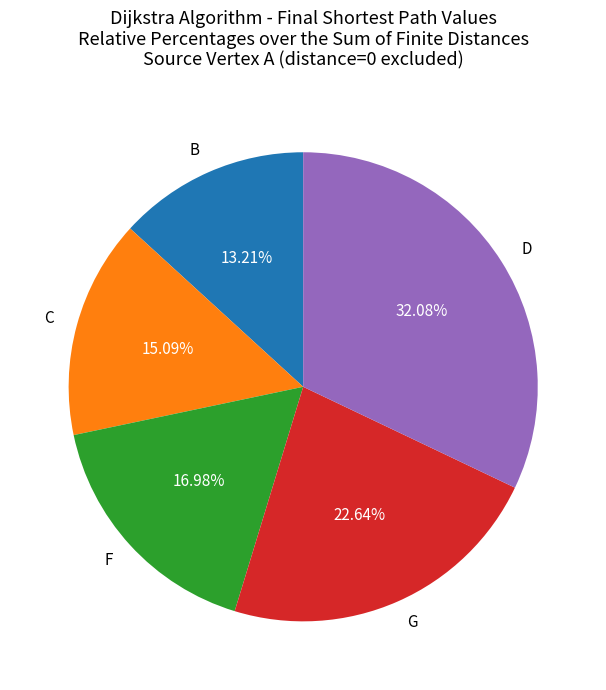

How many segments does this pie chart have?

5